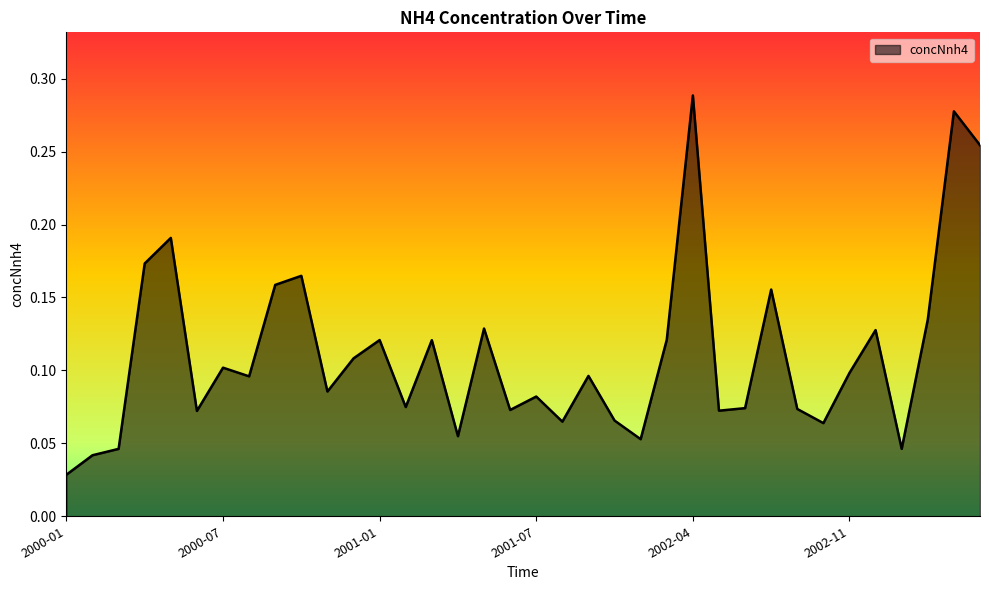

Is this an area chart (filled region under the line)?

Yes